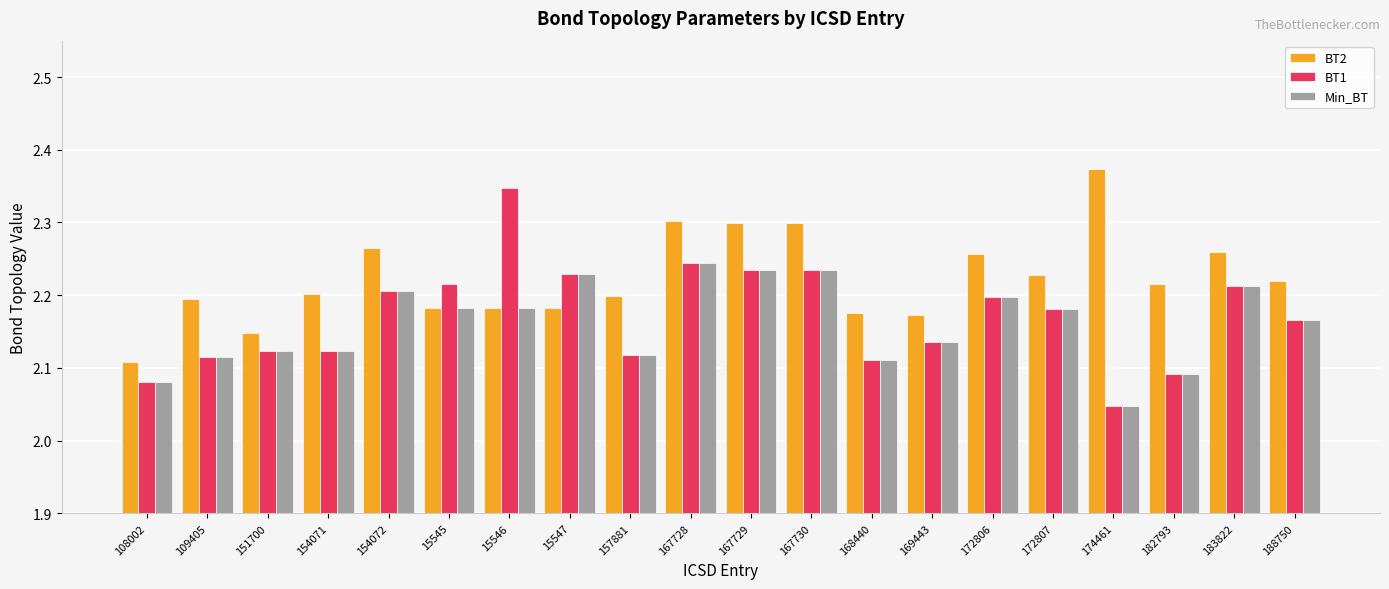

Which category has the lowest value across all series?

174461